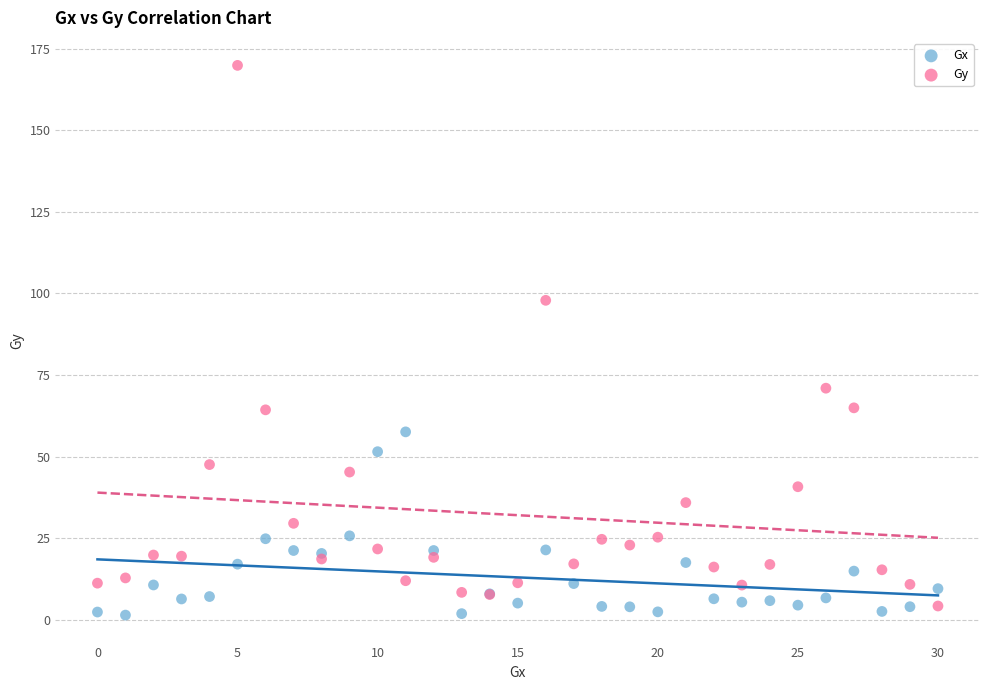

Which series has the widest spread of Y values?

Gy